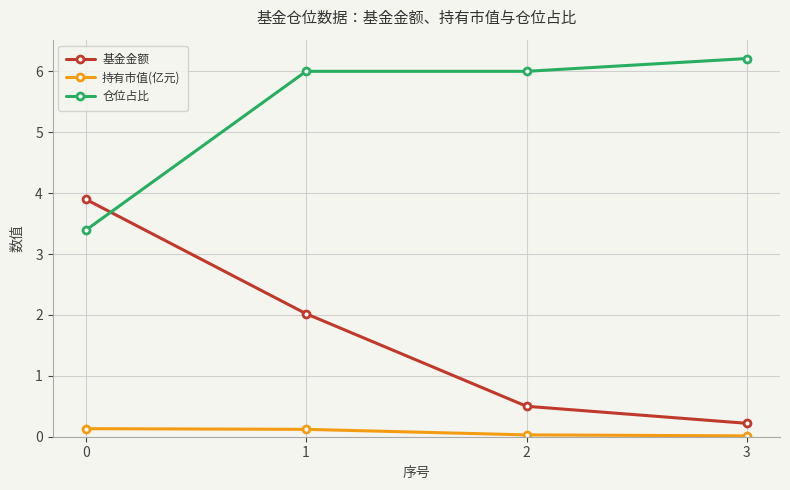

How many lines are shown in the chart?

3